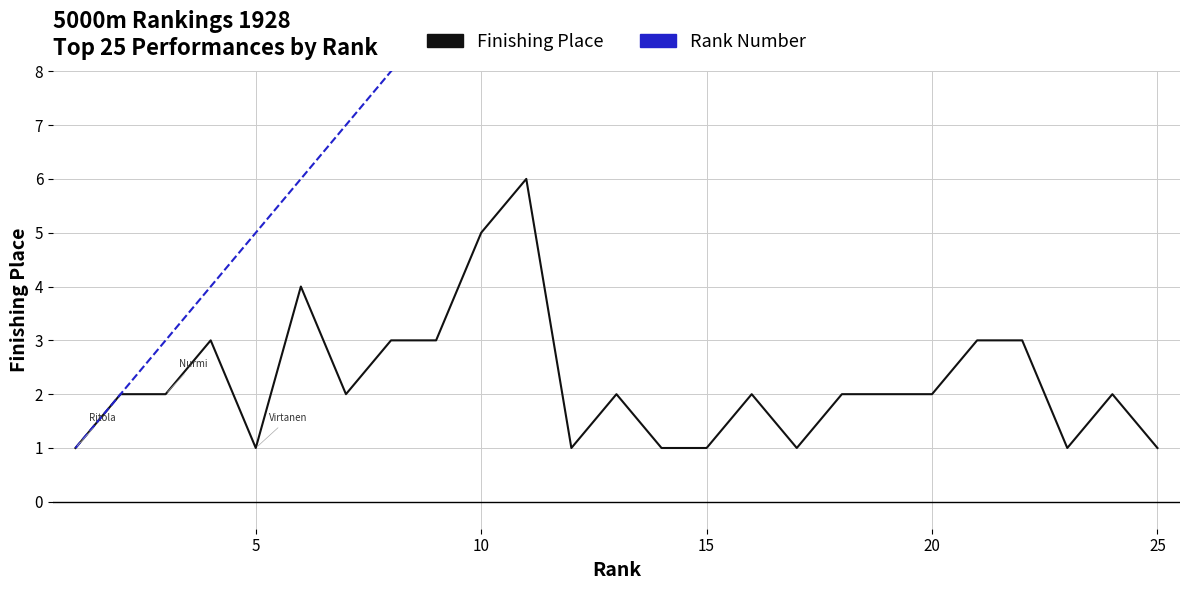

What is the difference between the maximum and minimum values in the Finishing Place series?

5